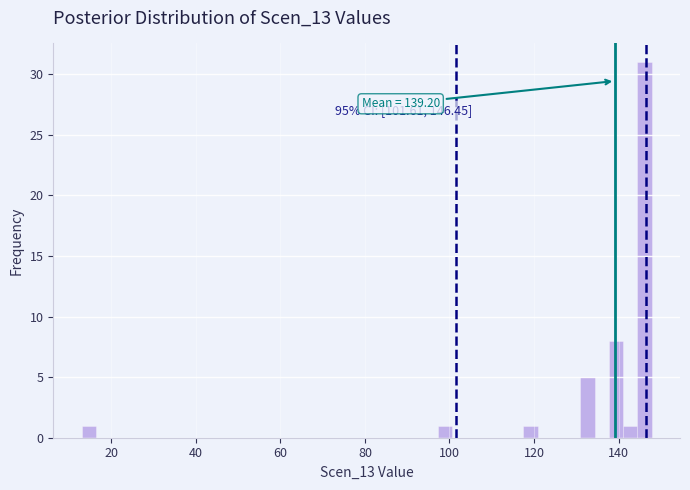

Read against the x-axis, roughly where is the centre of the tallest bar?

146